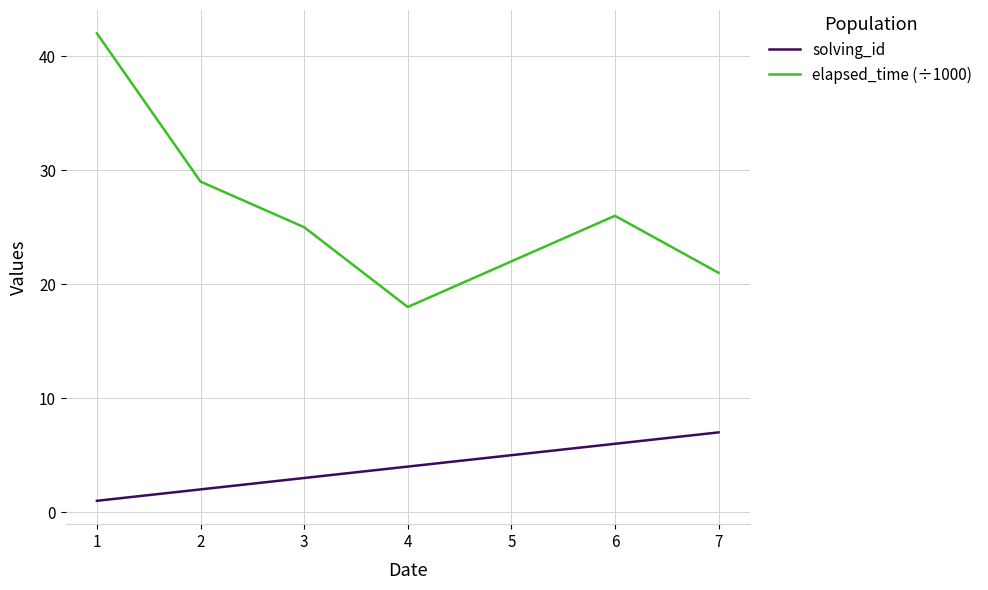

Is it true that solving_id equals 3 at 5?

False